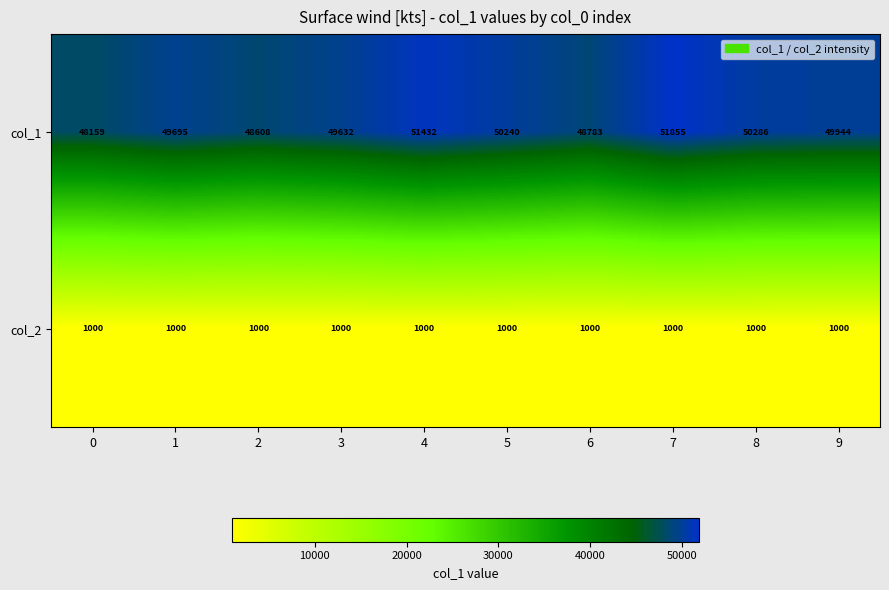

Reading right to left, what are all the values shown in this chart?

col_1: 9=49944	8=50286	7=51855	6=48783	5=50240	4=51432	3=49632	2=48608	1=49695	0=48159
col_2: 9=1000	8=1000	7=1000	6=1000	5=1000	4=1000	3=1000	2=1000	1=1000	0=1000